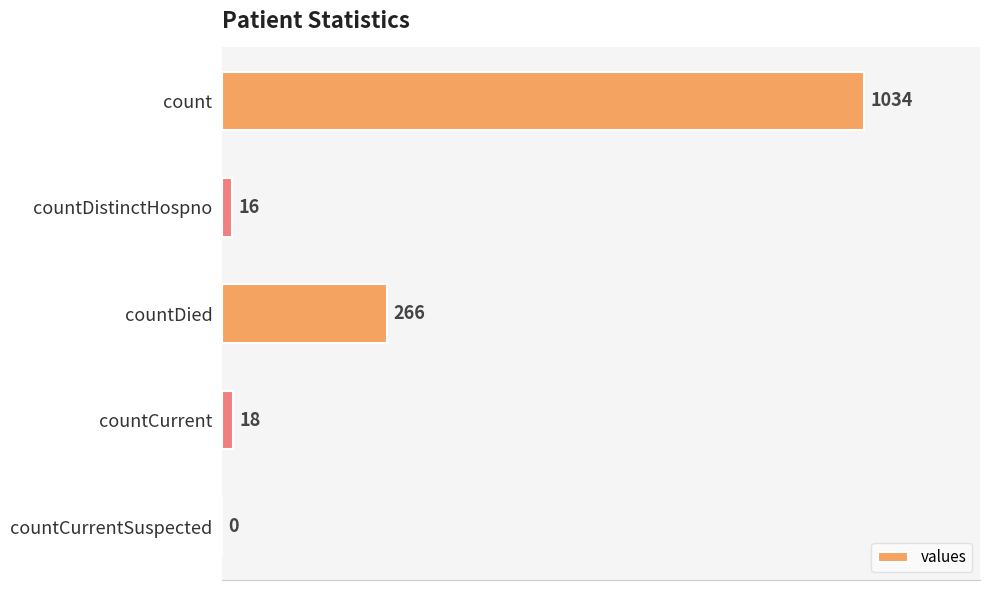

What is the sum of all values?

1334